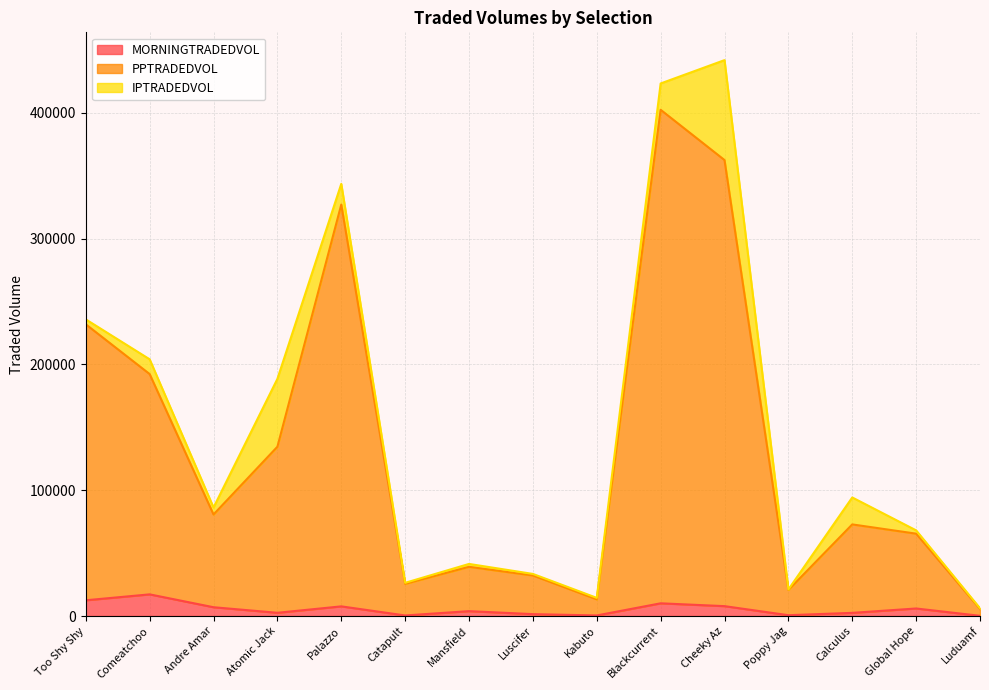

The value of MORNINGTRADEDVOL at Palazzo is 2272.0. True or false?

False